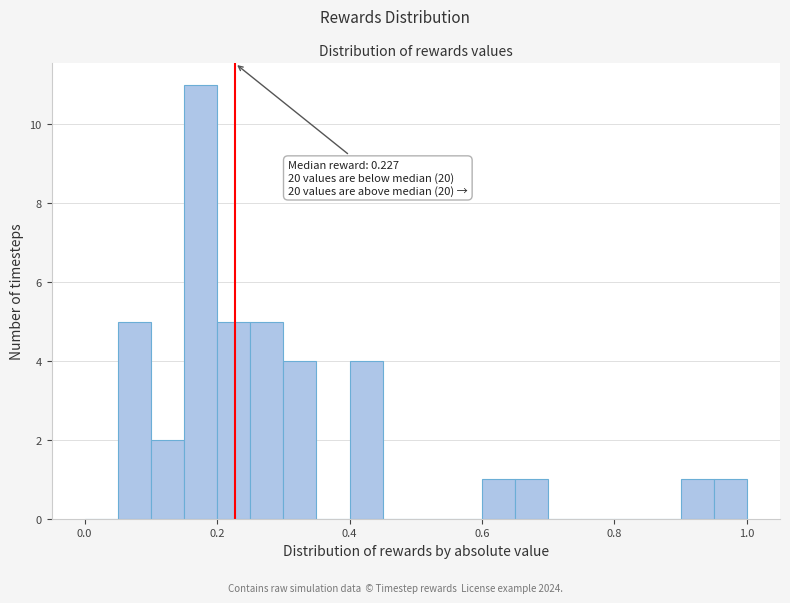

Around what value on the x-axis is the tallest bar? Give the approximate position of its centre, as read against the axis.

0.18